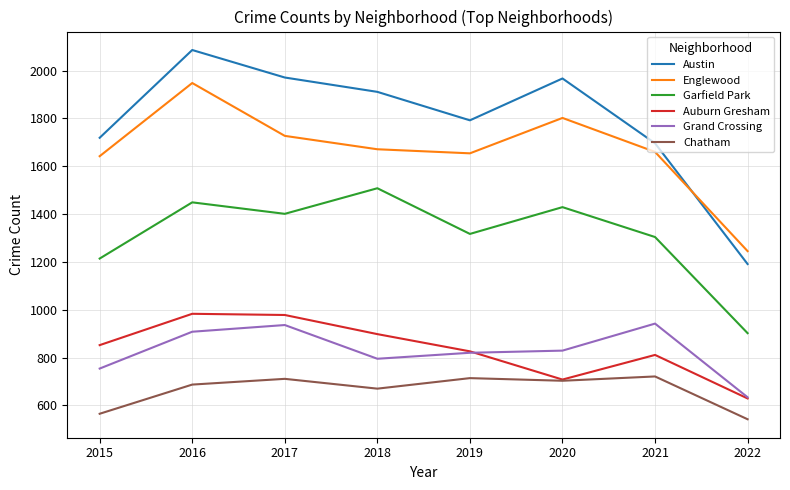

What is the difference between the maximum and minimum values in the Garfield Park series?

606